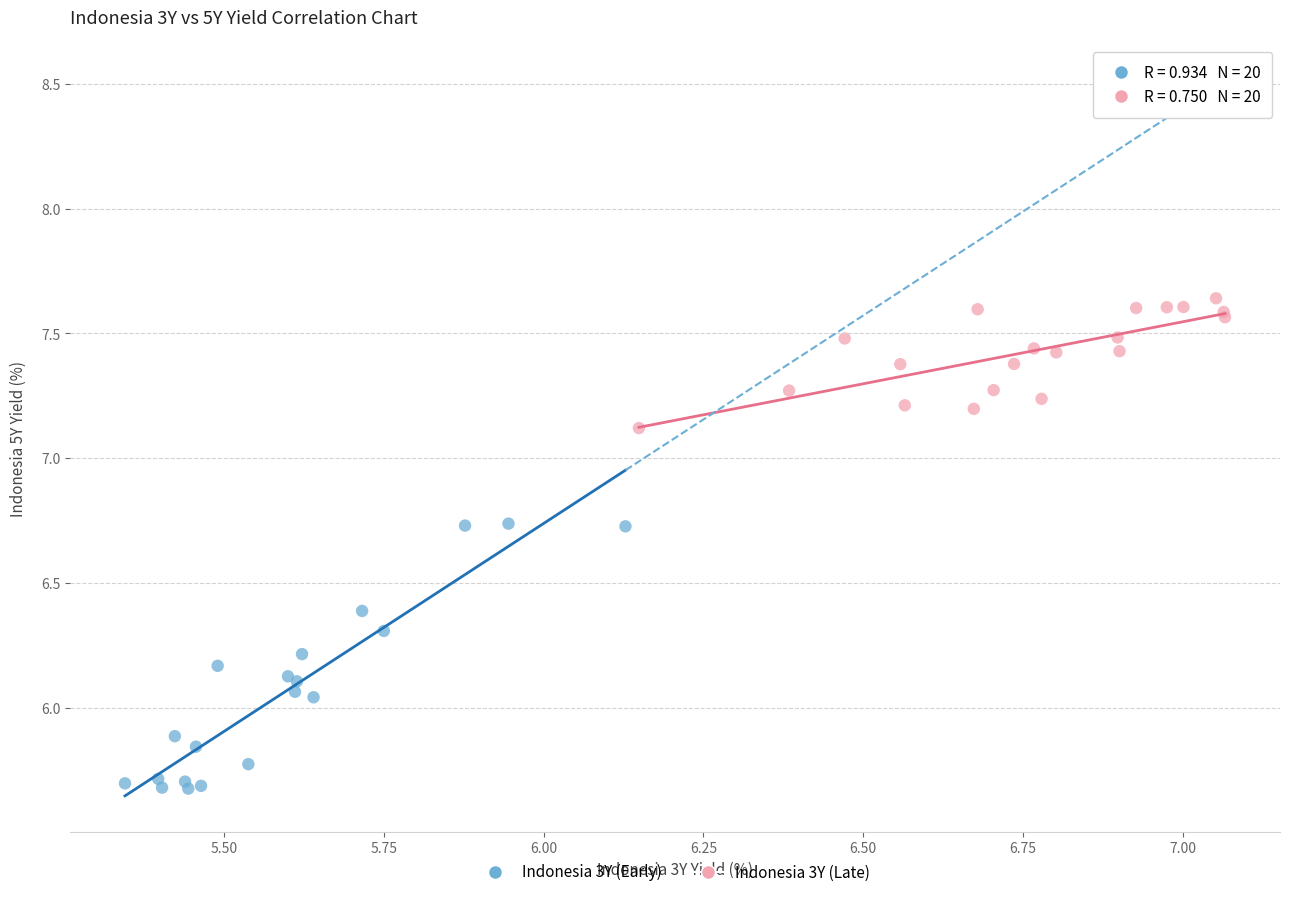

Which series has the widest spread of Y values?

Indonesia 3Y (Early)